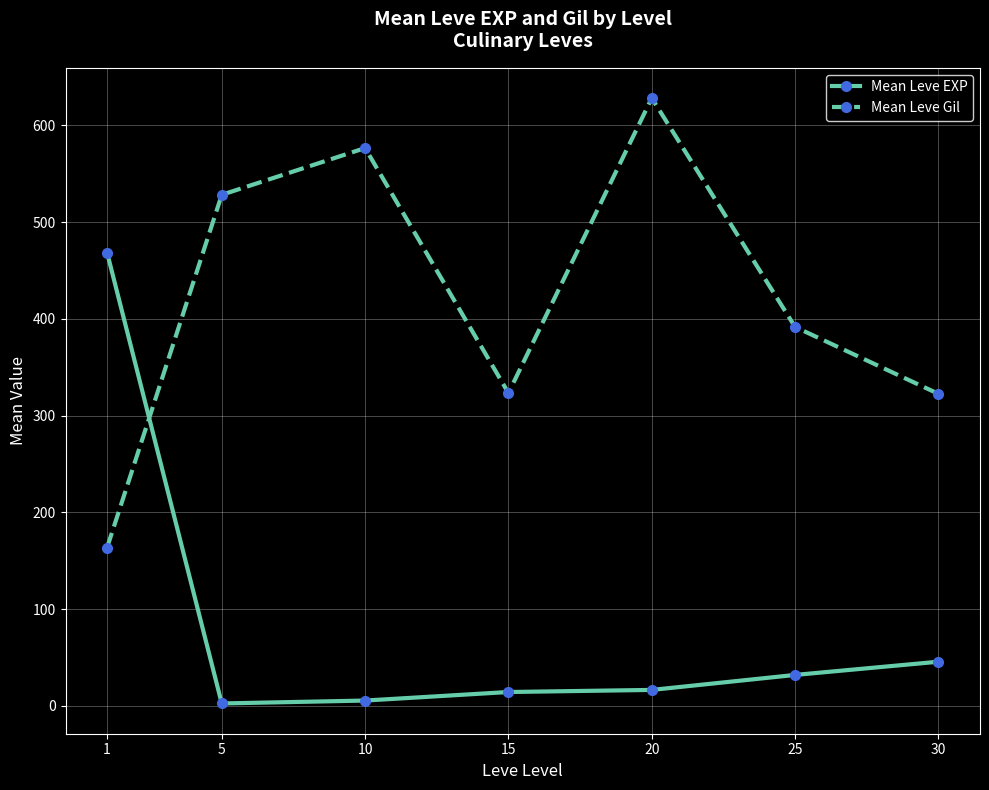

At which label does Mean Leve EXP reach its peak?

1